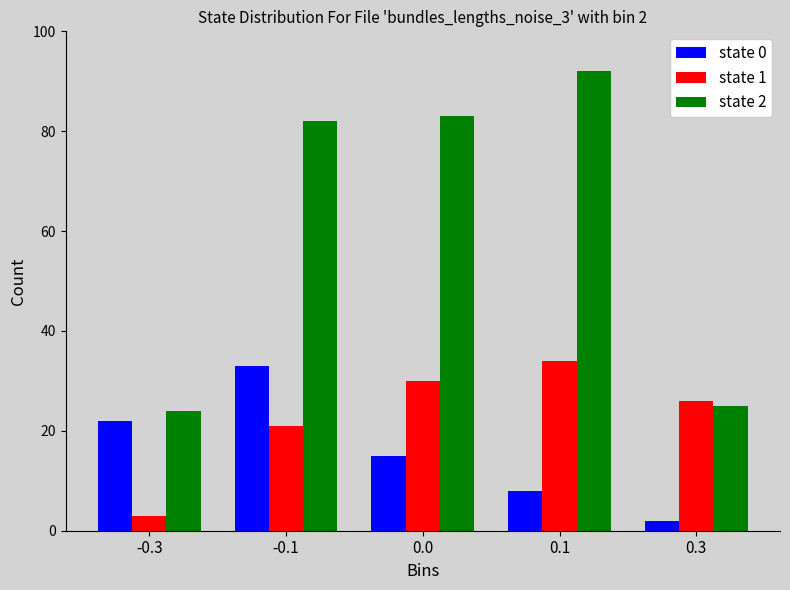

Reading left to right, list all the values displayed in this chart.

state 0: -0.3=22	-0.1=33	0.0=15	0.1=8	0.3=2
state 1: -0.3=3	-0.1=21	0.0=30	0.1=34	0.3=26
state 2: -0.3=24	-0.1=82	0.0=83	0.1=92	0.3=25